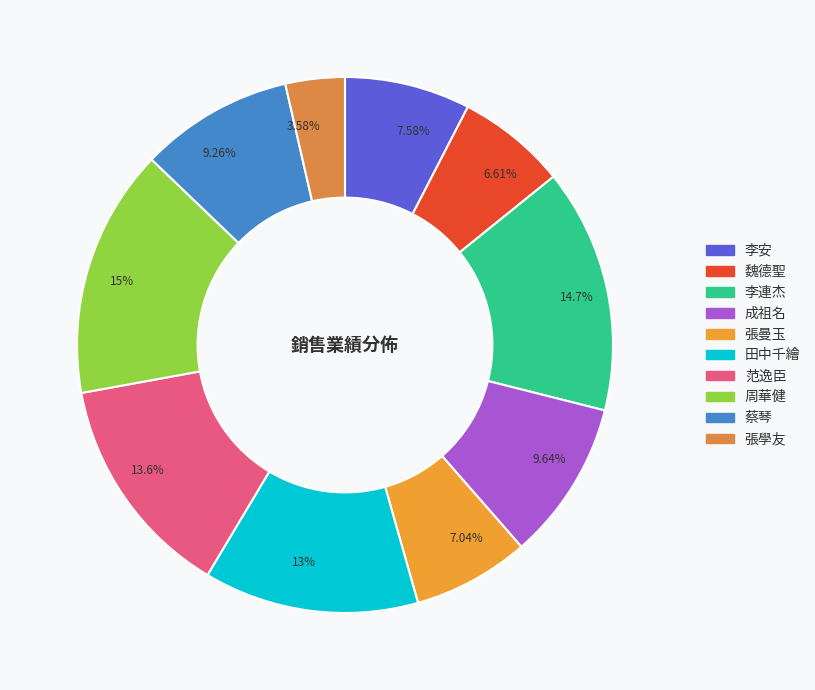

Is there any slice that represents more than half of the pie?

No